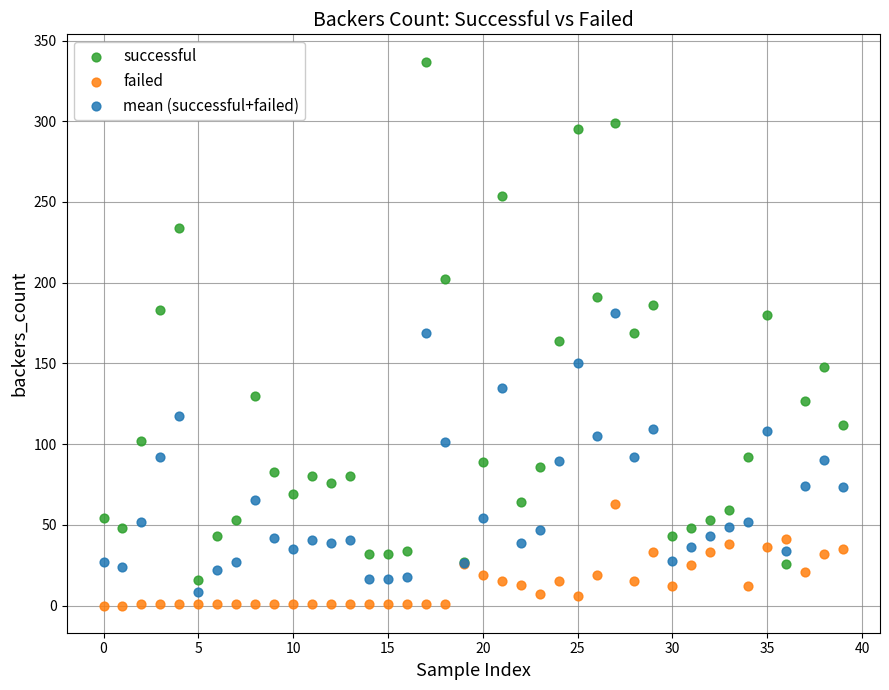

Which series reaches the maximum Y coordinate?

successful